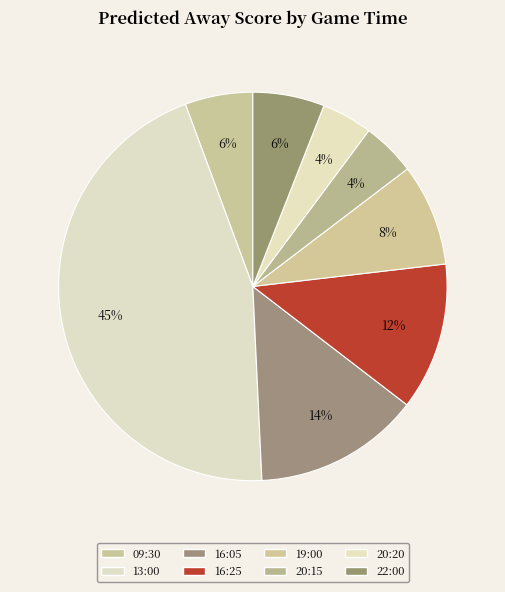

To the nearest percent, what is the average slice percentage?

12%